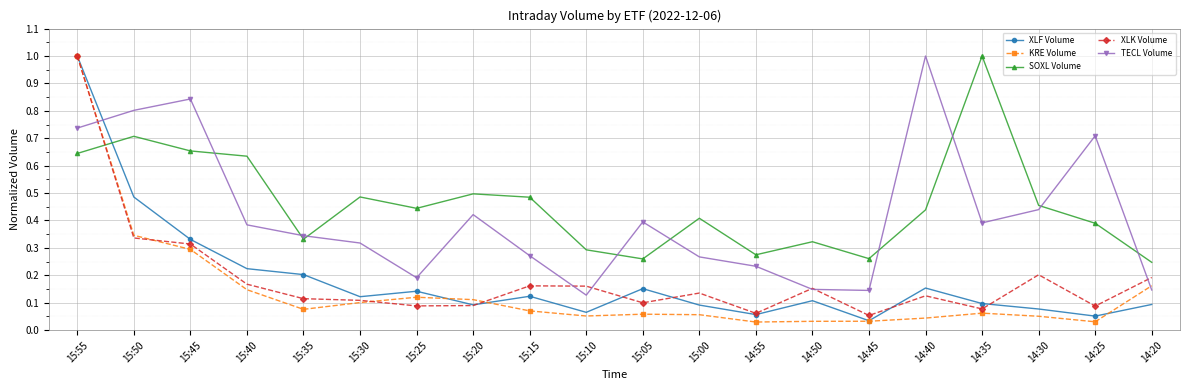

How many interior local valleys does the SOXL Volume series have?

5